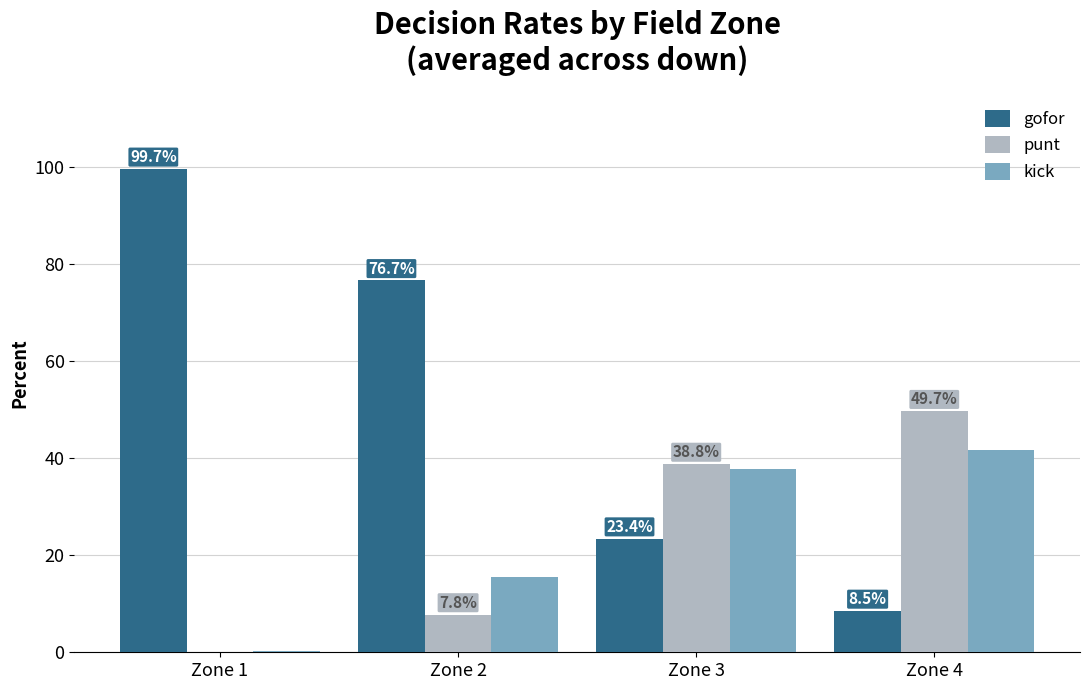

Which series has the largest total across all categories?

gofor